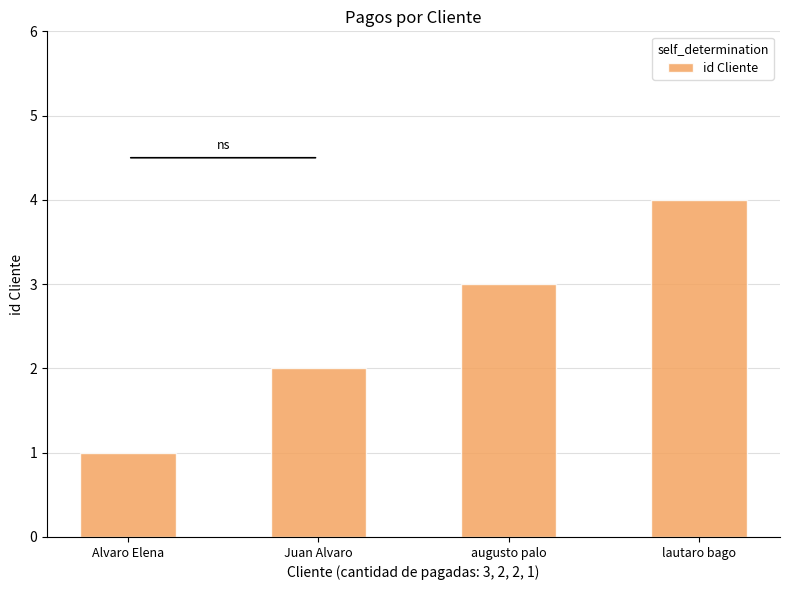

What is the difference between the second highest and second lowest values?

1